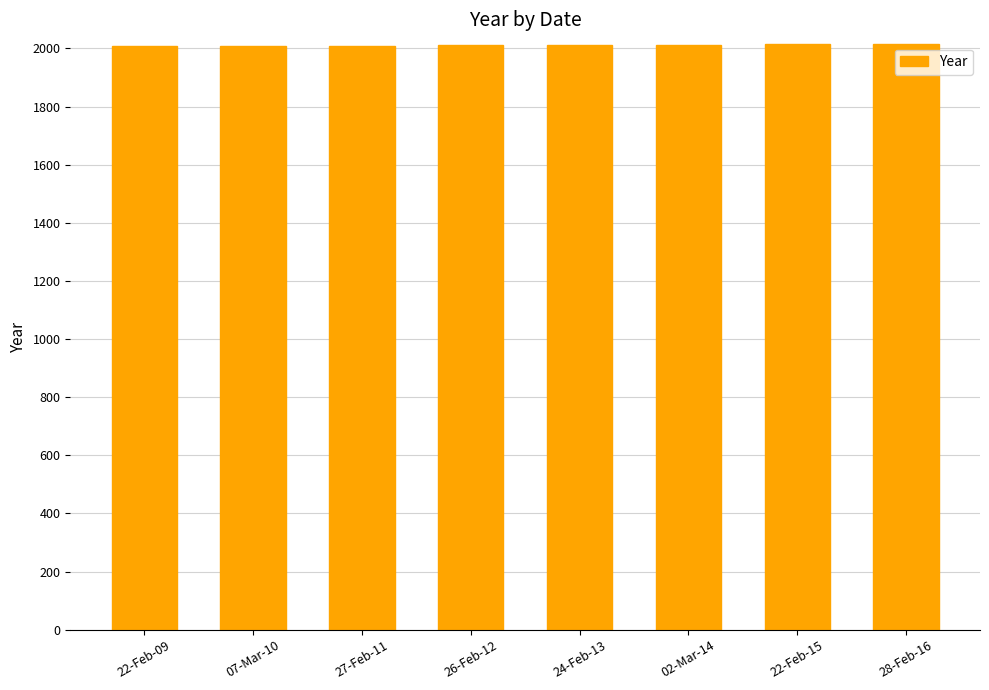

What is the difference between the values at 22-Feb-09 and 27-Feb-11?

2